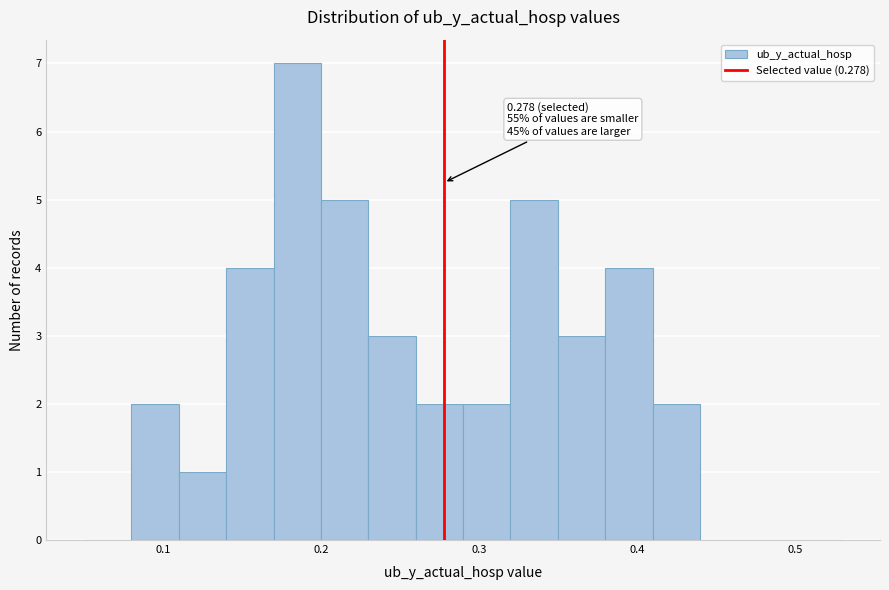

Read against the x-axis, roughly where is the centre of the tallest bar?

0.19